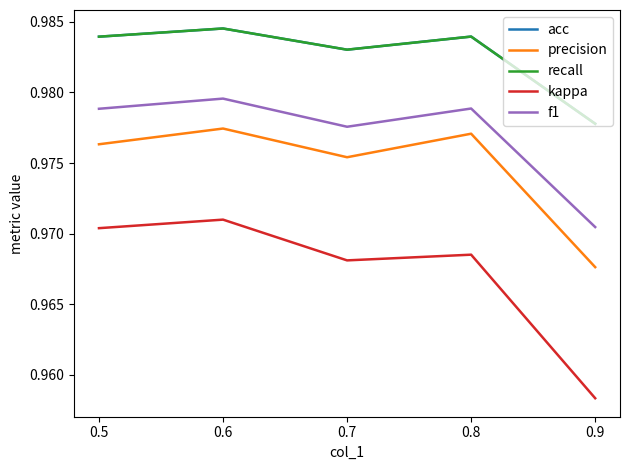

Does the chart have visible grid lines?

No